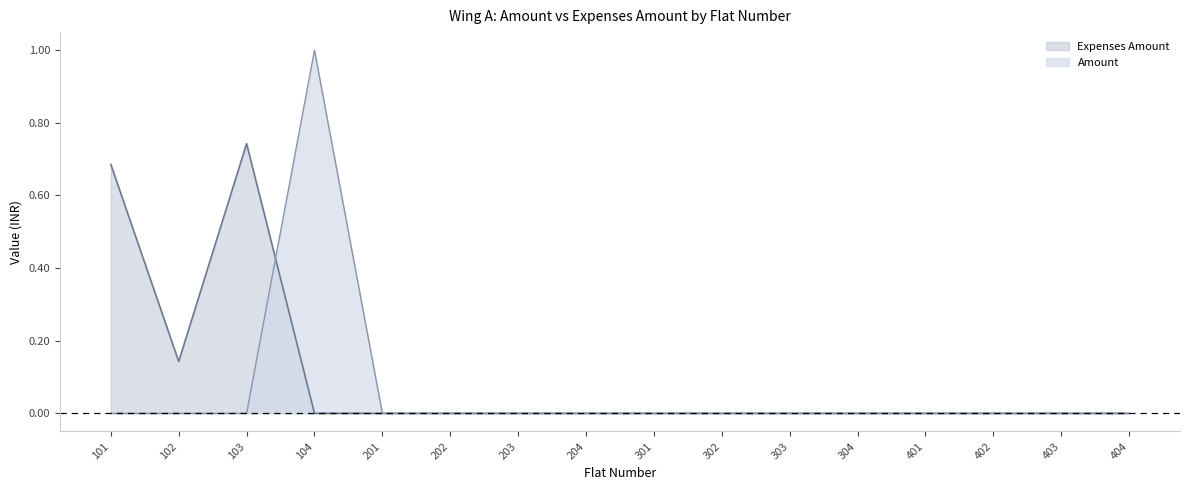

In Expenses Amount, how many points are lower than both neighbors (excluding endpoints)?

1